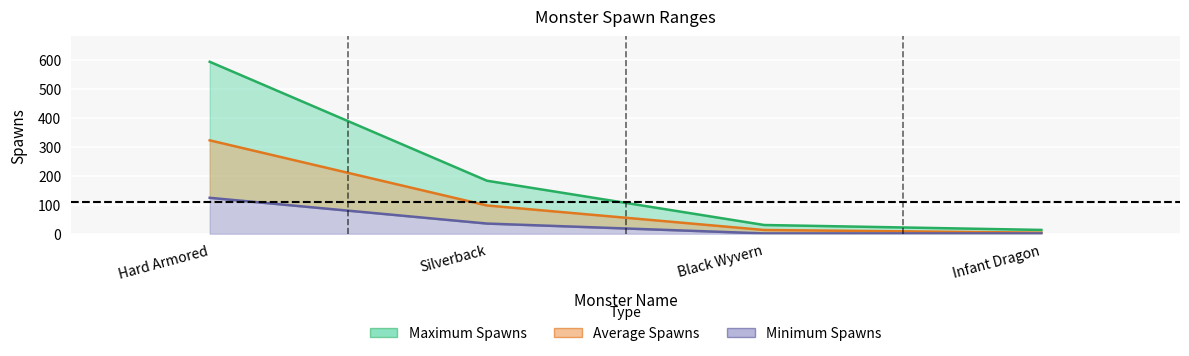

Reading left to right, extract all data points from this chart.

Minimum Spawns: 124.0	35.0	1.0	1.0
Average Spawns: 322.5	97.5	12.8	3.5
Maximum Spawns: 594.0	183.0	30.0	13.0